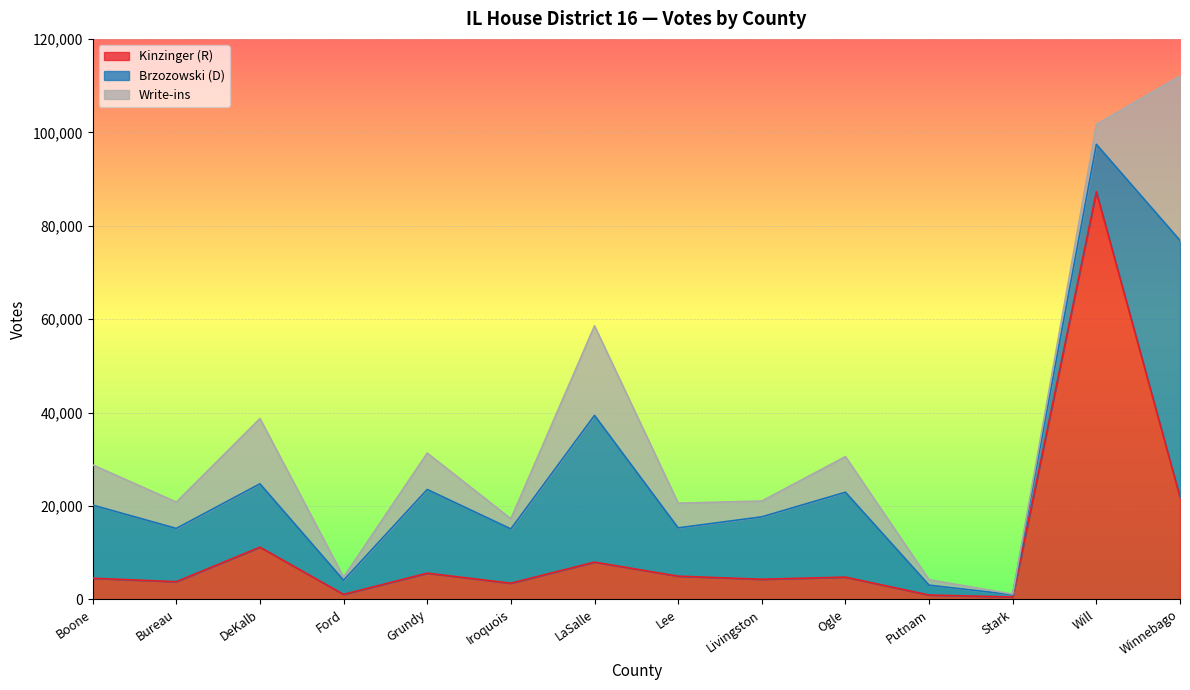

Is it true that Brzozowski (D) equals 11400 at Bureau?

True